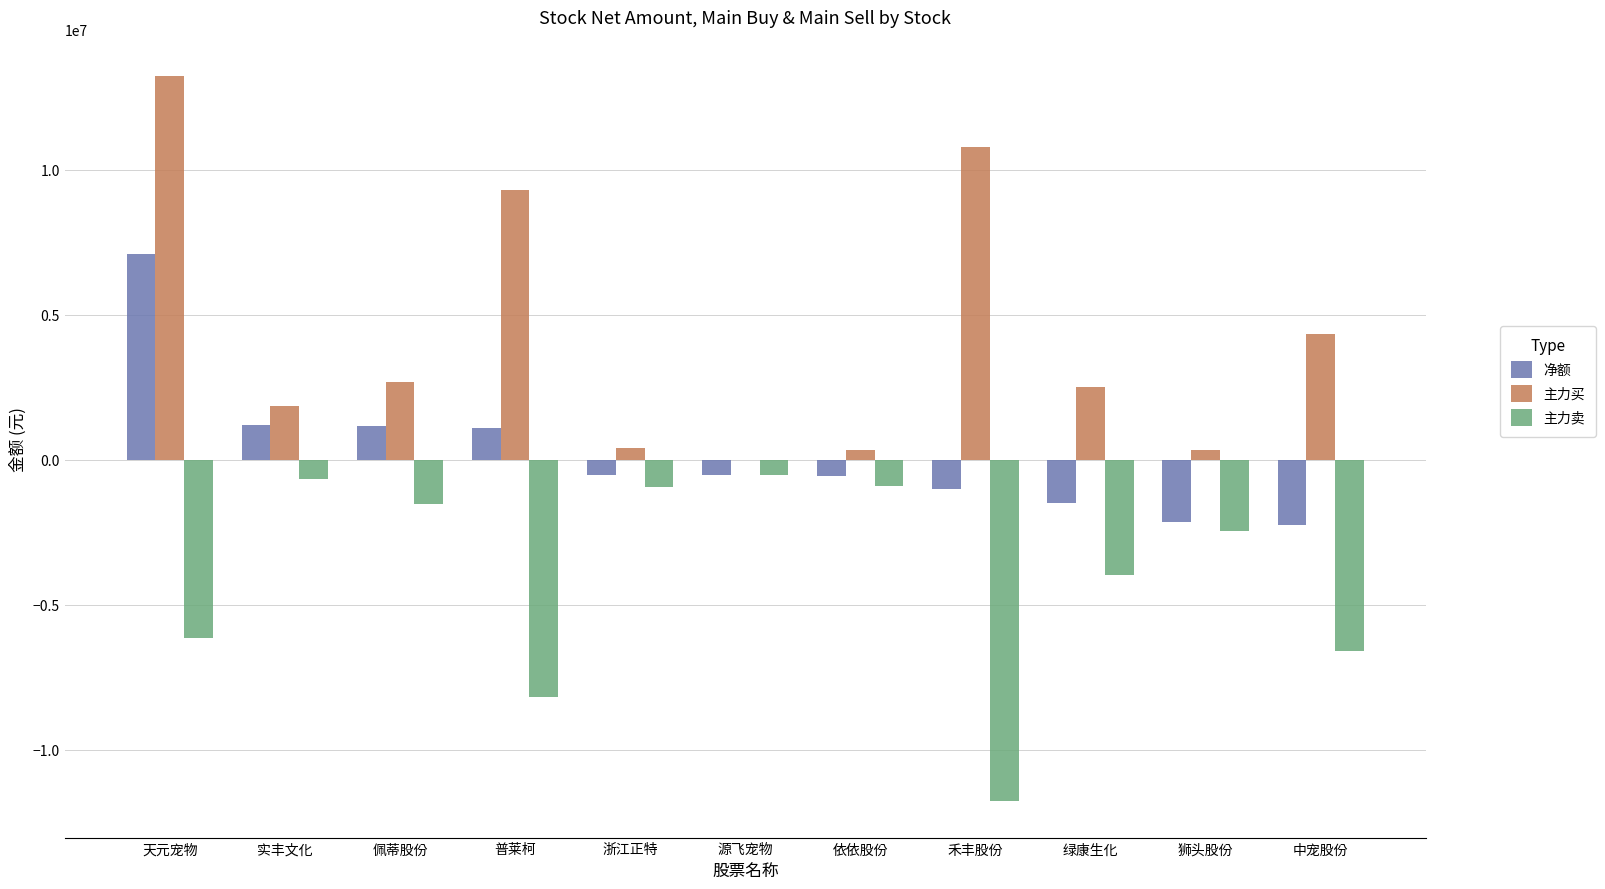

Which series changed the most between 天元宠物 and 实丰文化?

主力买